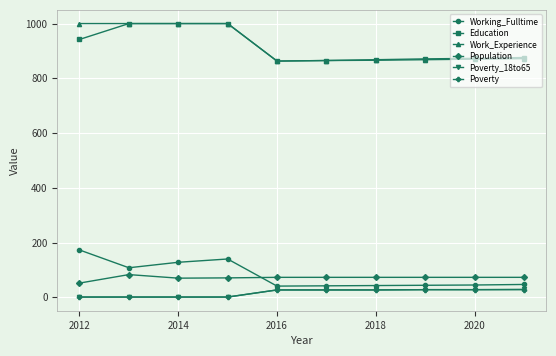

What is the greatest value displayed?

1000